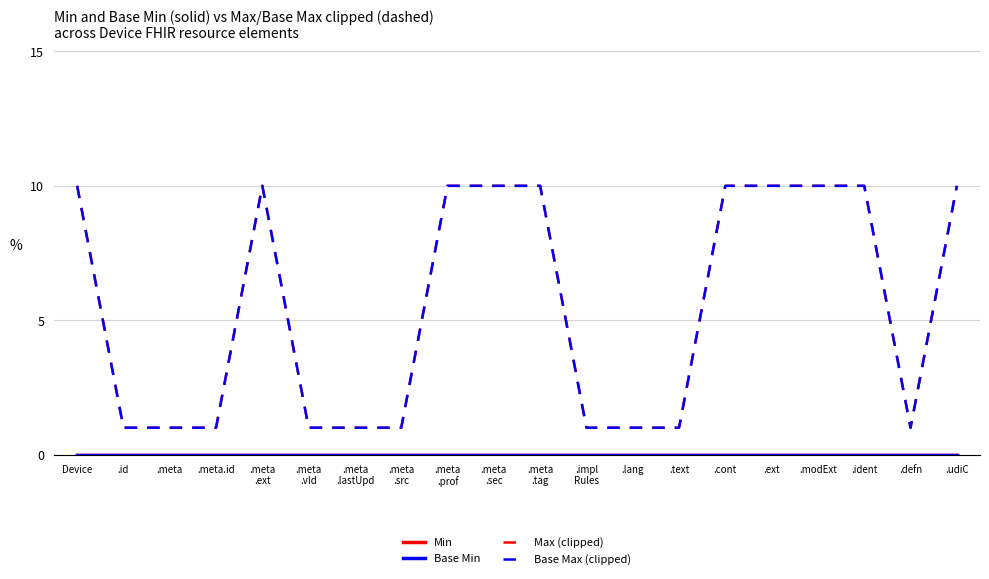

True or false: Min and Base Max (clipped) cross at least once.

False